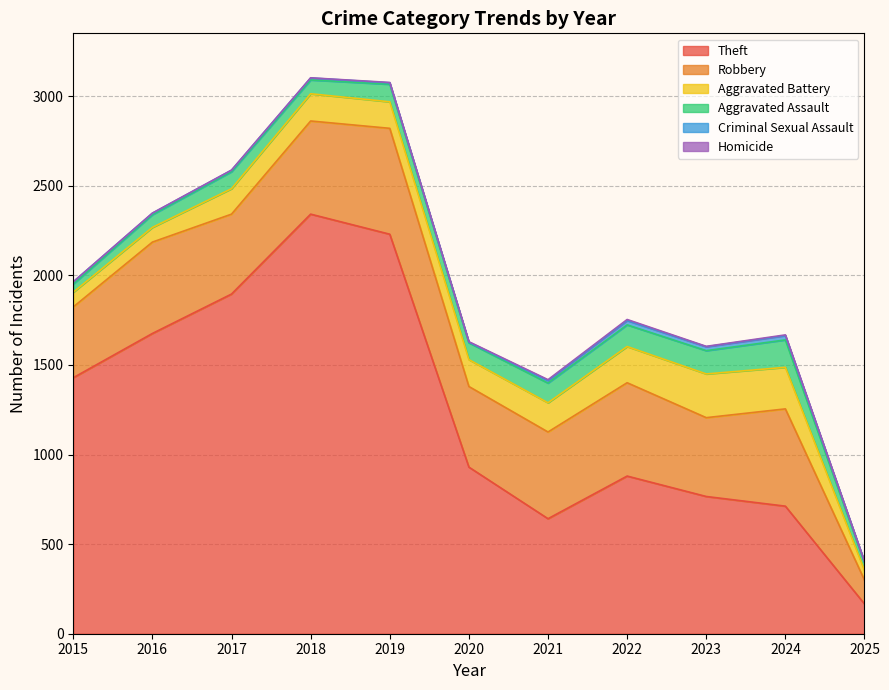

What is the difference between the maximum and minimum values in the Aggravated Battery series?

190